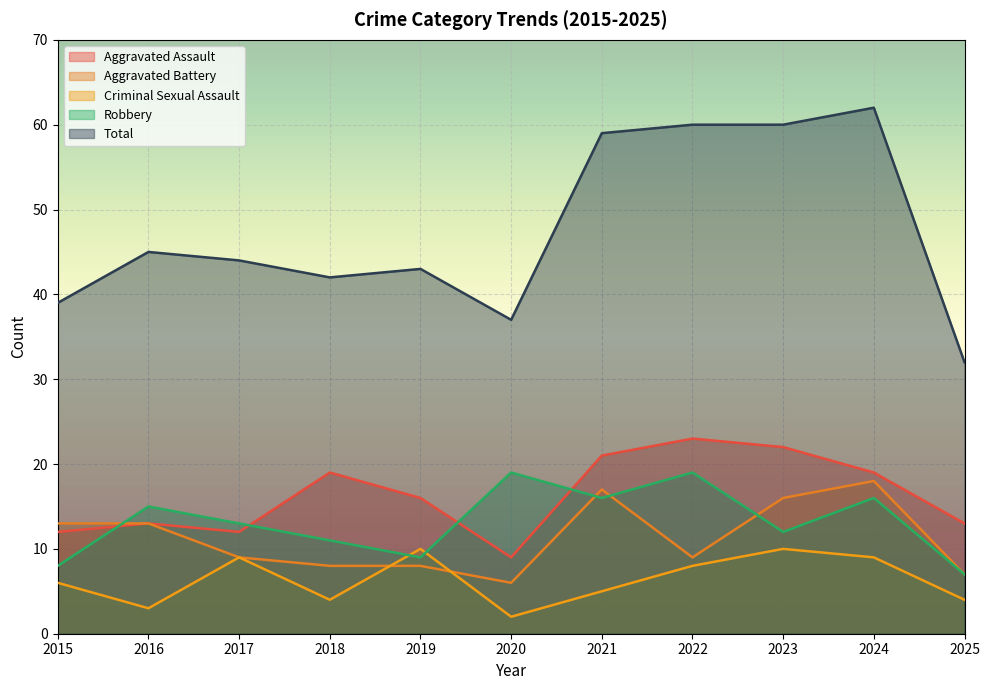

How many lines are shown in the chart?

5